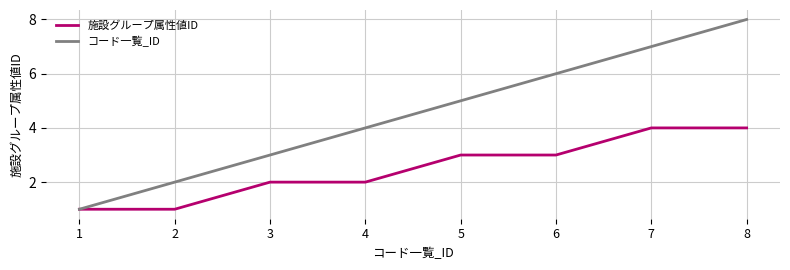

Count the number of categories in the chart.

8